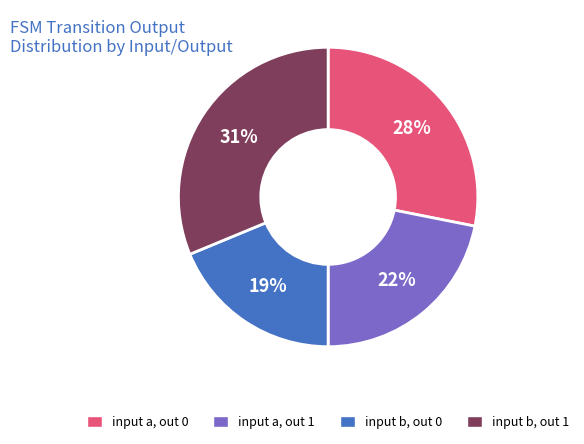

Is it true that input a, out 0 is 28% of the pie?

True